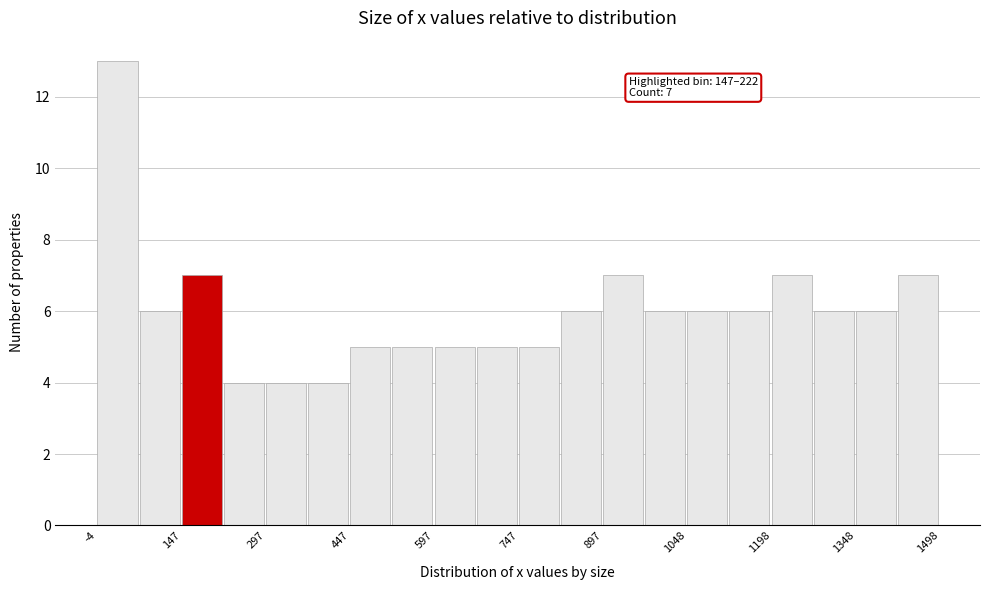

Around what value on the x-axis is the tallest bar? Give the approximate position of its centre, as read against the axis.

40